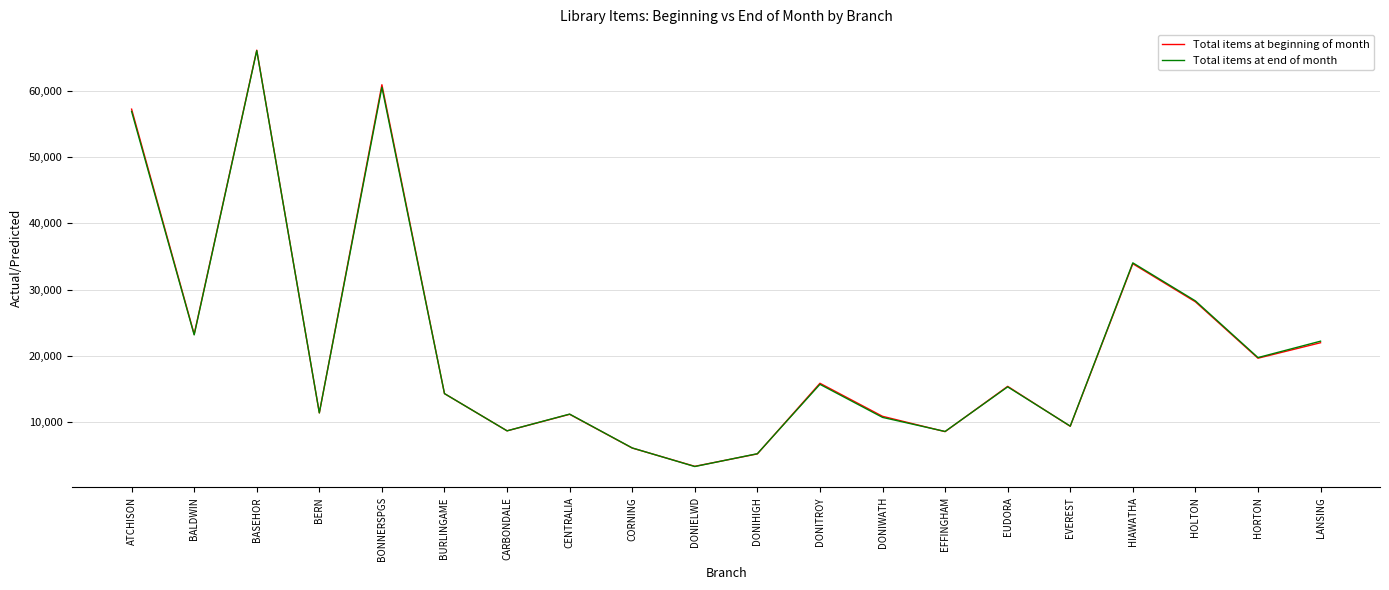

Between which two adjacent categories do Total items at end of month and Total items at beginning of month first intersect?

BASEHOR and BERN